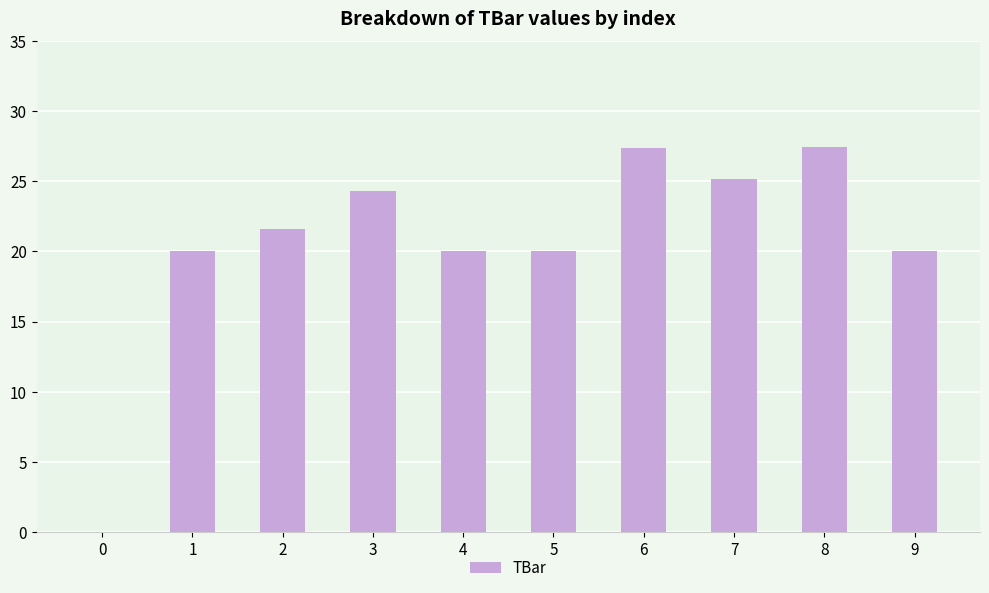

Read the value at 1.

20.0